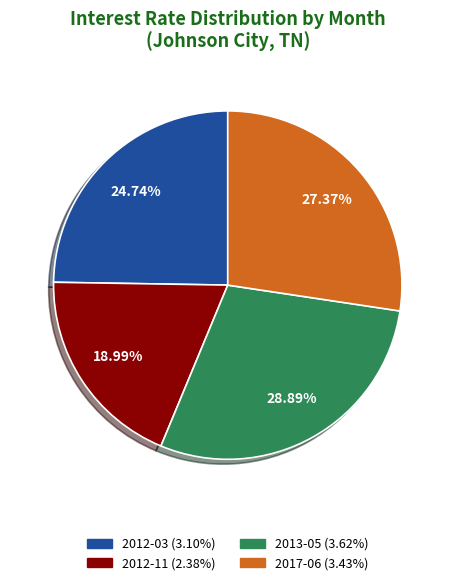

Which category has the smallest portion of the pie?

2012-11